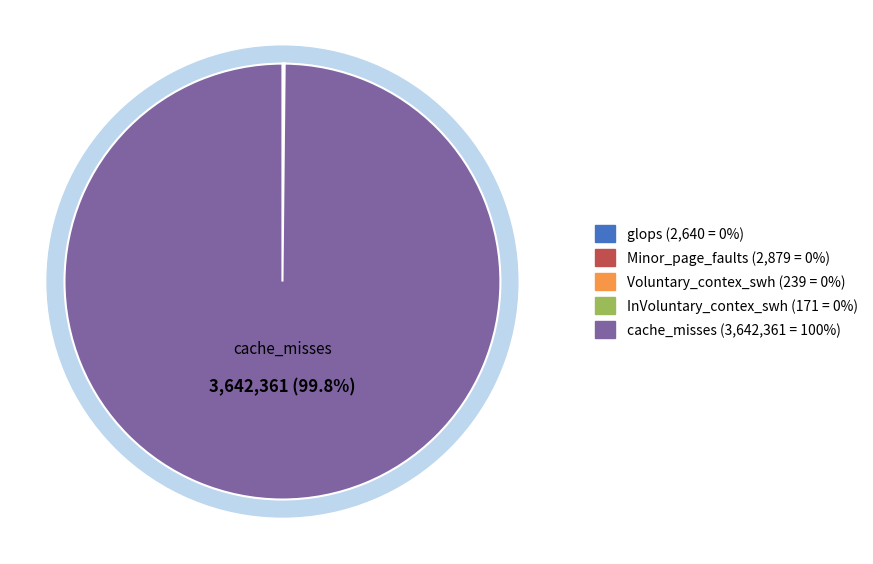

Rank the categories by value from highest to lowest.

cache_misses, Minor_page_faults, glops, Voluntary_contex_swh, InVoluntary_contex_swh